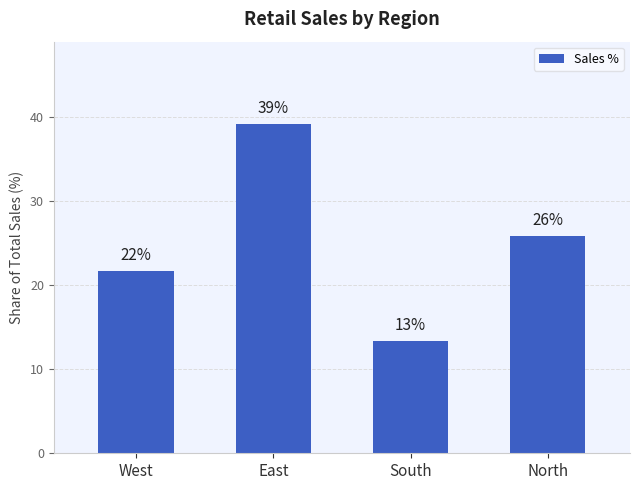

What is the label of the 4th bar from the right?

West